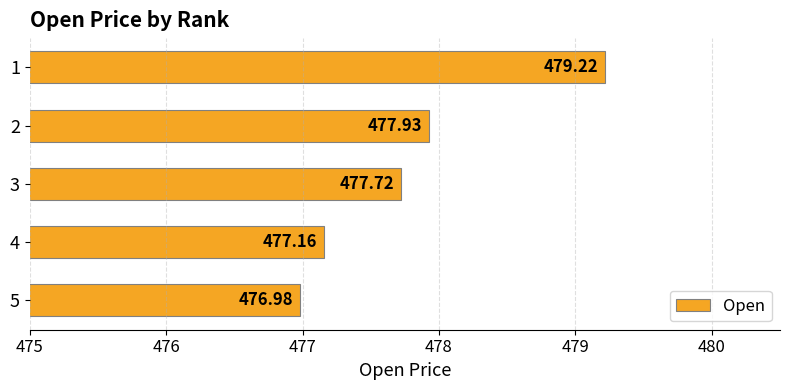

List the labels in order of value, largest first.

1, 2, 3, 4, 5